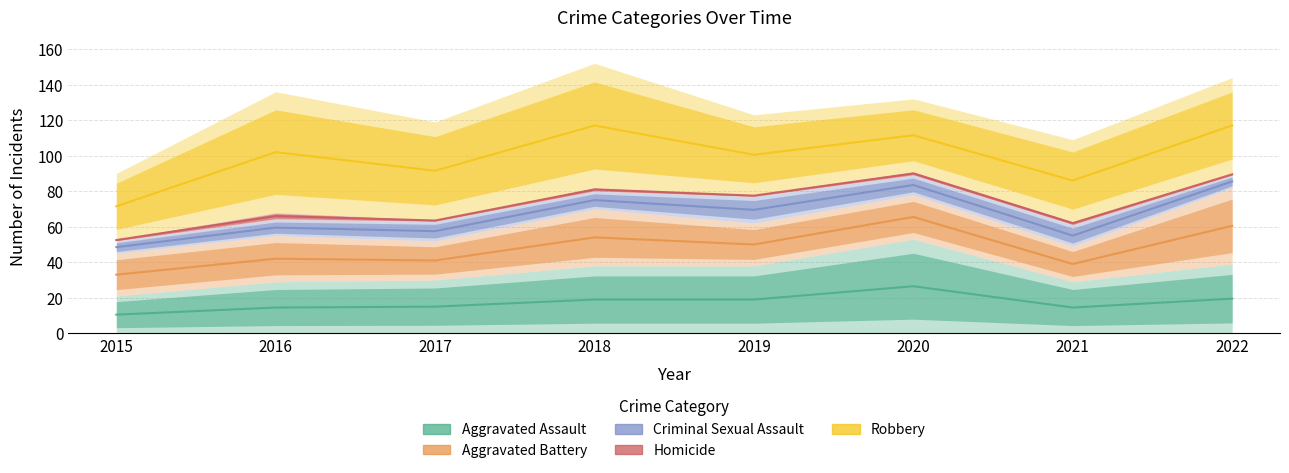

Which series changed the most between 2015 and 2018?

Robbery